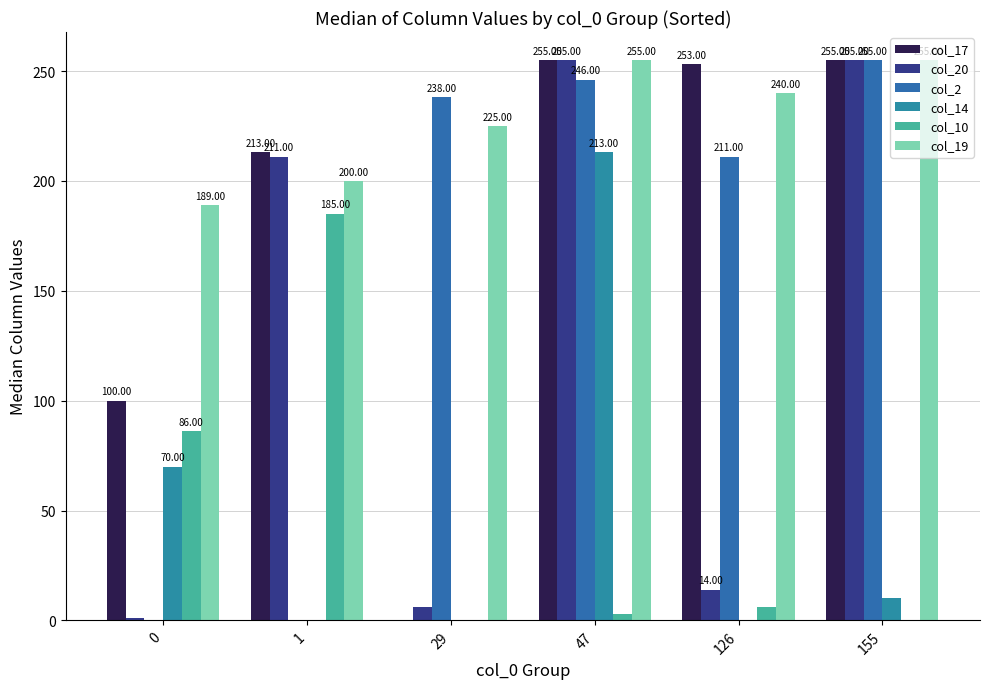

Is the value of col_17 at 0 greater than the value of col_2 at 126?

No